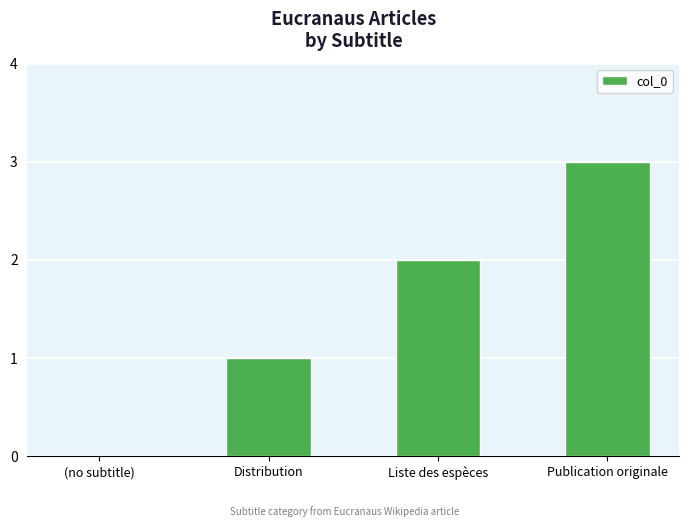

What is the sum of all values?

6